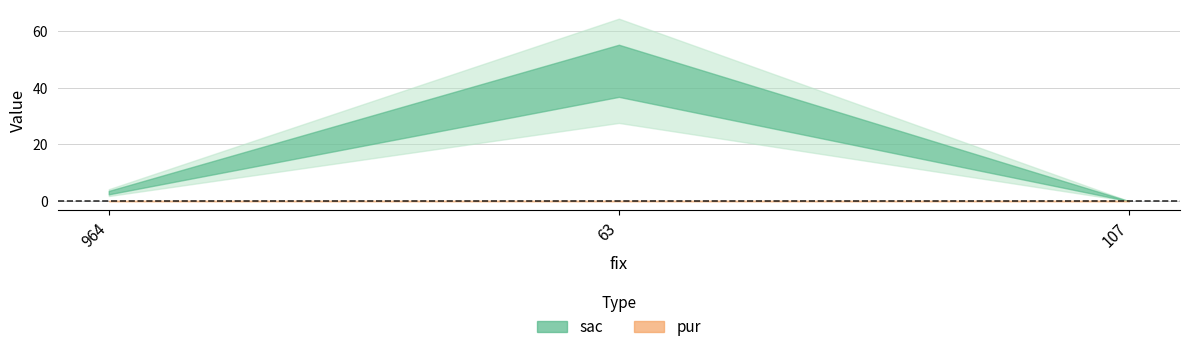

Reading left to right, extract all data points from this chart.

sac: 964=3	63=46	107=0
pur: 964=0	63=0	107=0